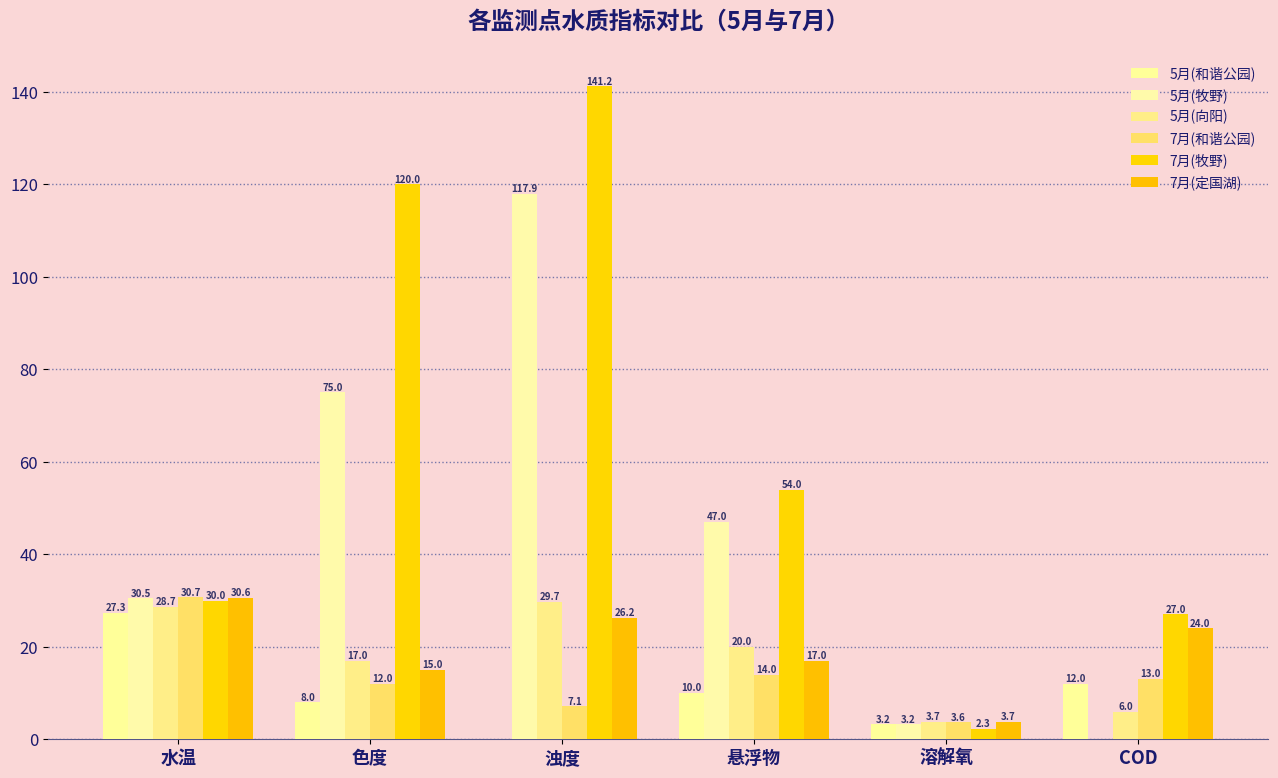

Which series has the widest spread of values?

7月(牧野)